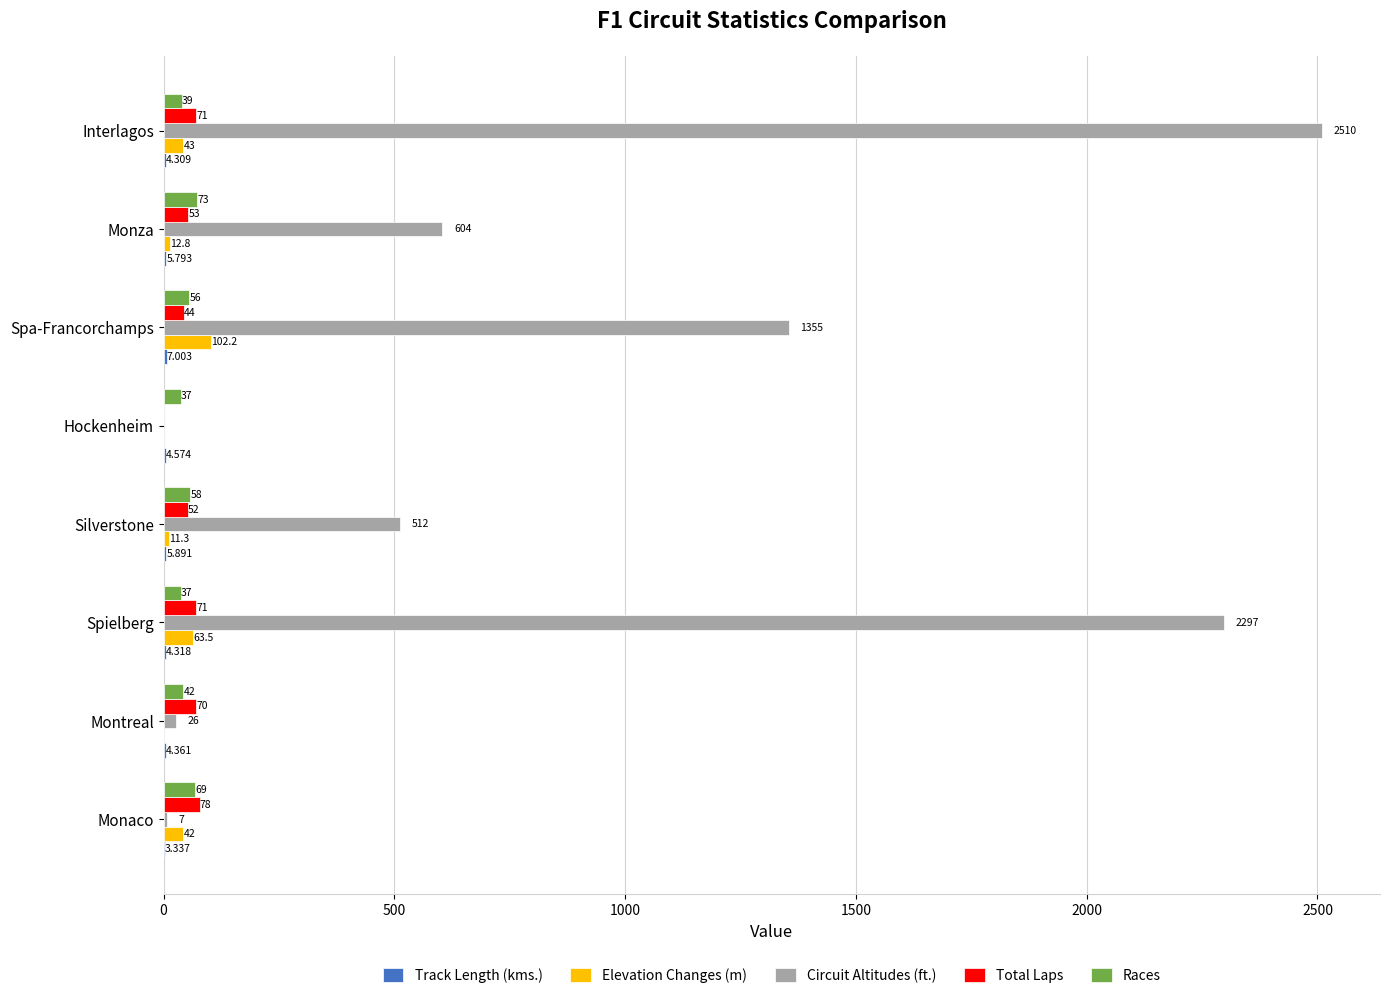

Which category has the highest value across all series?

Interlagos